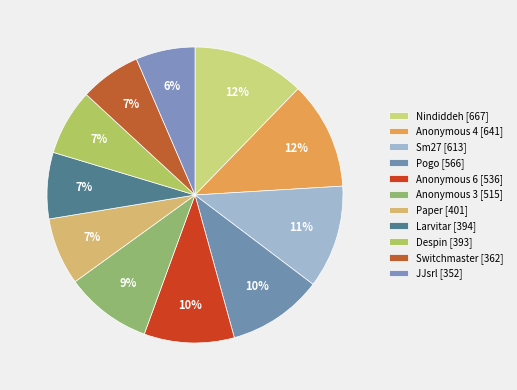

To the nearest percent, what is the combined percentage of Paper and Pogo?

18%